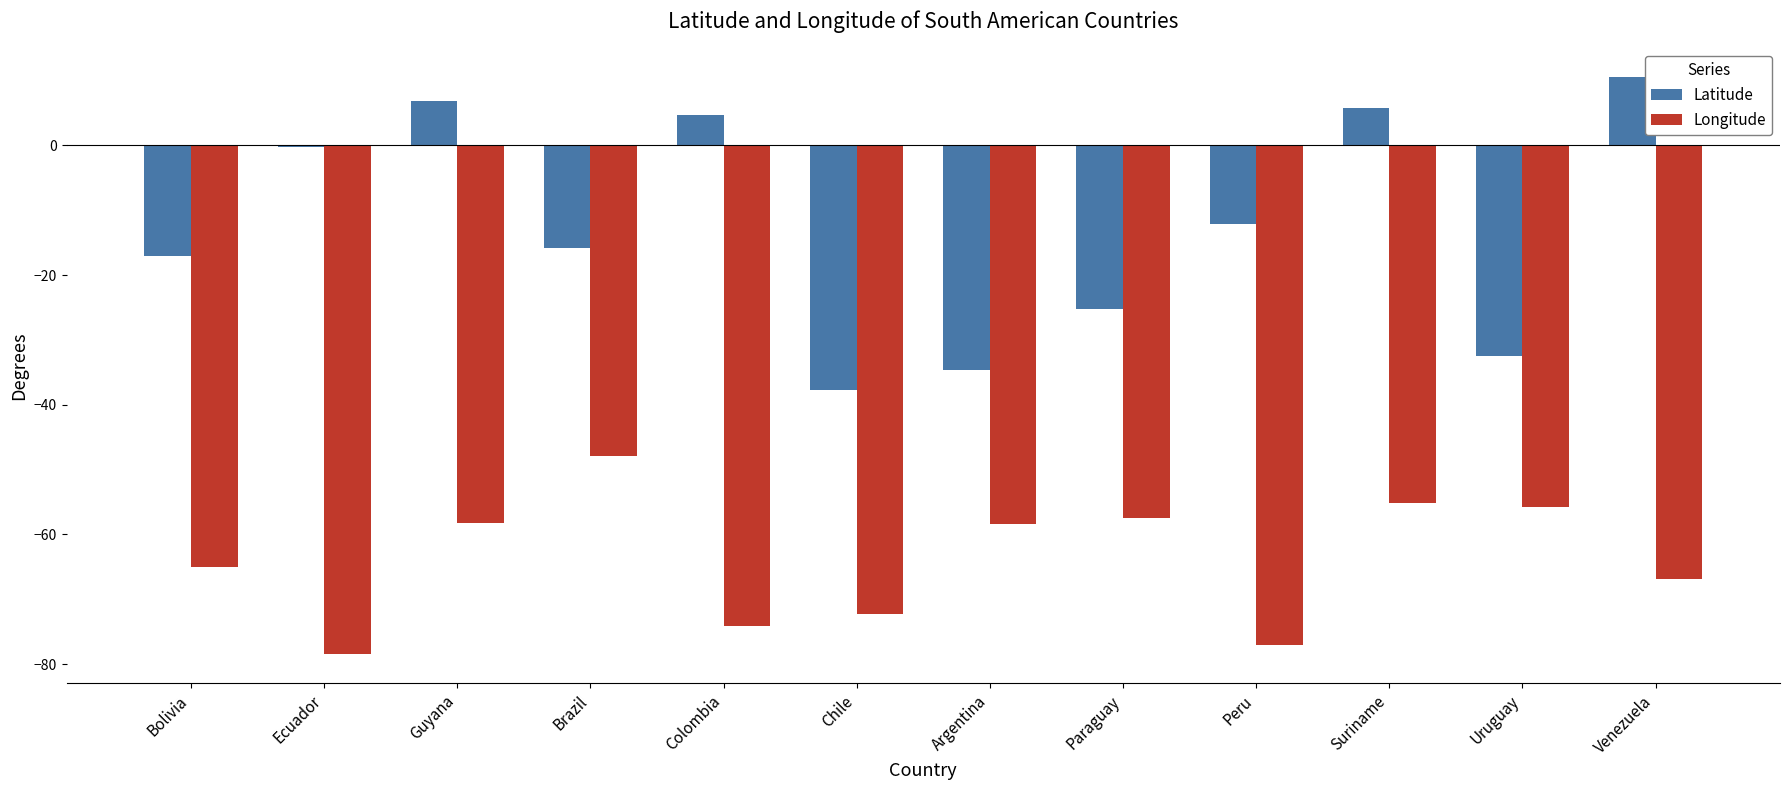

Which category has the highest value across all series?

Venezuela